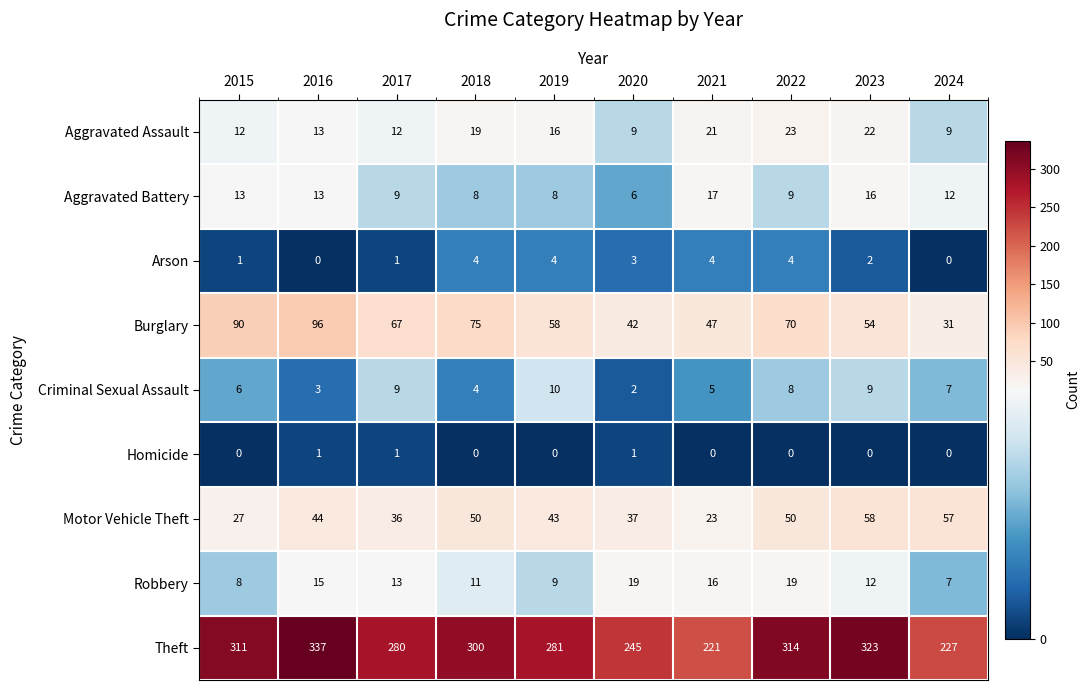

List the series in order of their peak value, lowest first.

Homicide, Arson, Criminal Sexual Assault, Aggravated Battery, Robbery, Aggravated Assault, Motor Vehicle Theft, Burglary, Theft